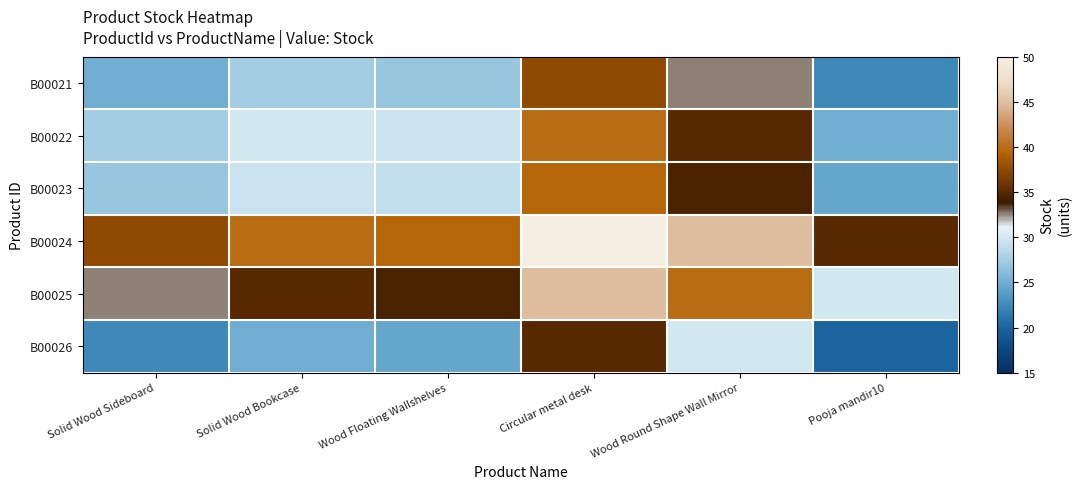

What is the total value across all series at Pooja mandir10?

157.0